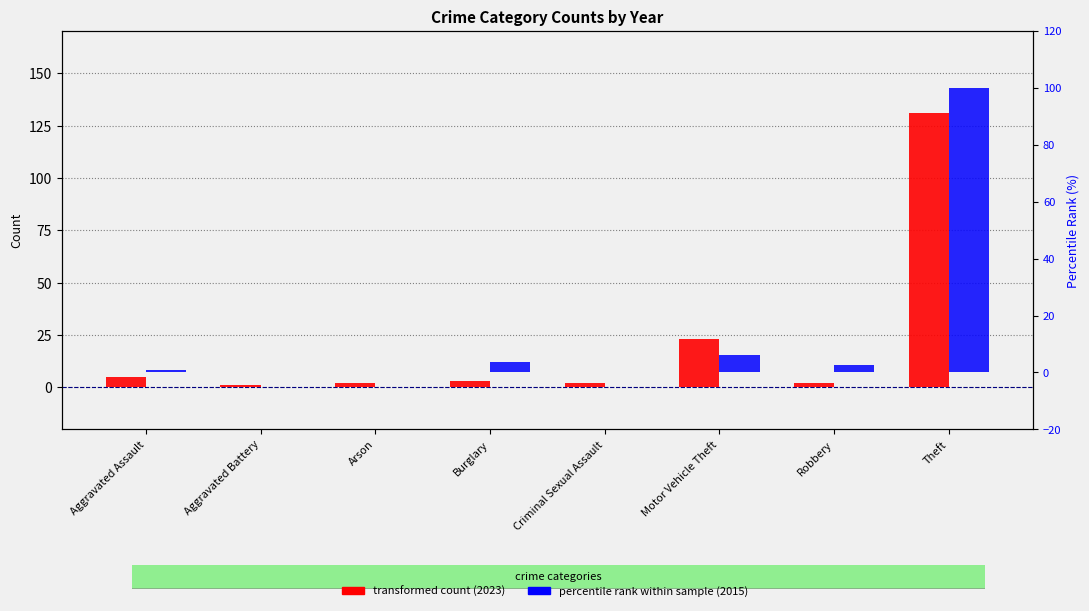

What is the sum of all transformed count (2023) values?

169.0